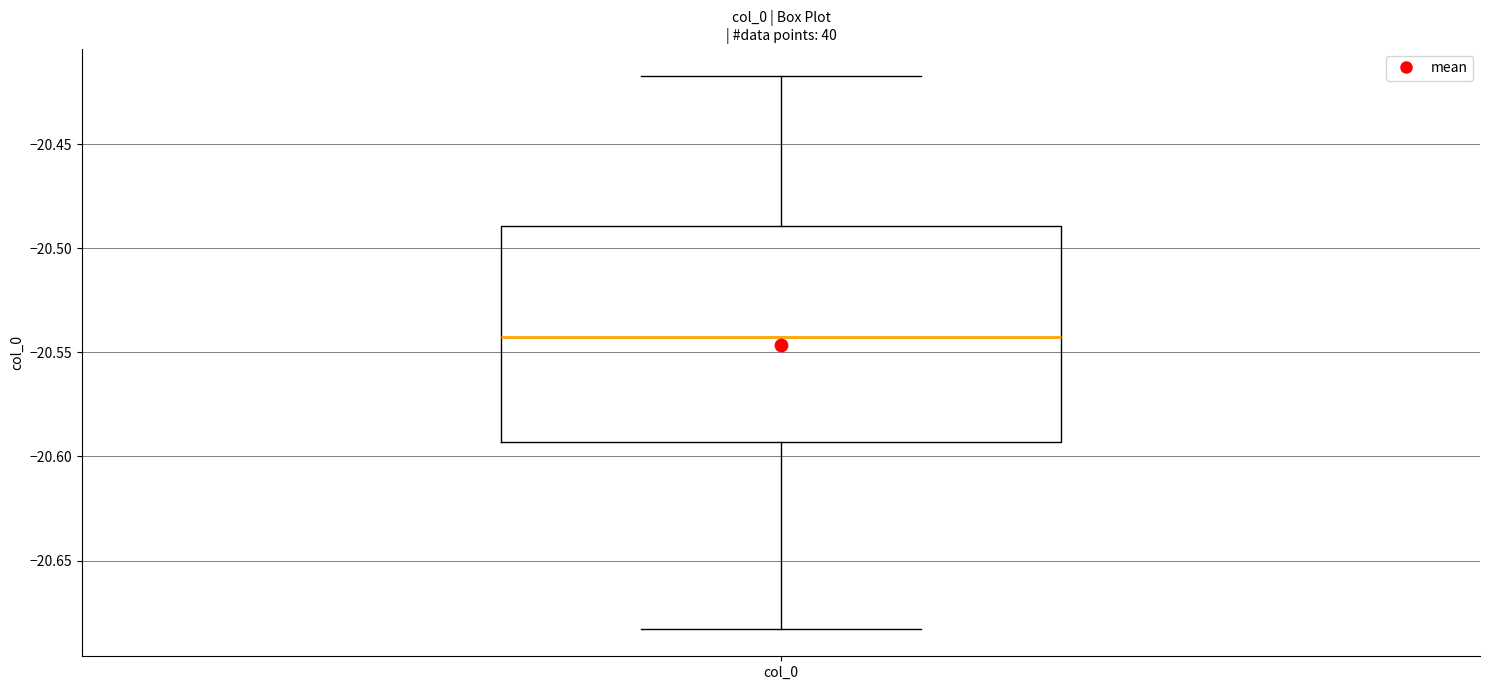

Transcribe this box plot: give where the median line is, the range the box spans, and where the two whiskers end, as read against the y-axis. The values are not printed on the chart, so give them approximately, as read against the axis.

median -20.545, box -20.595 to -20.490, whiskers -20.685 to -20.415